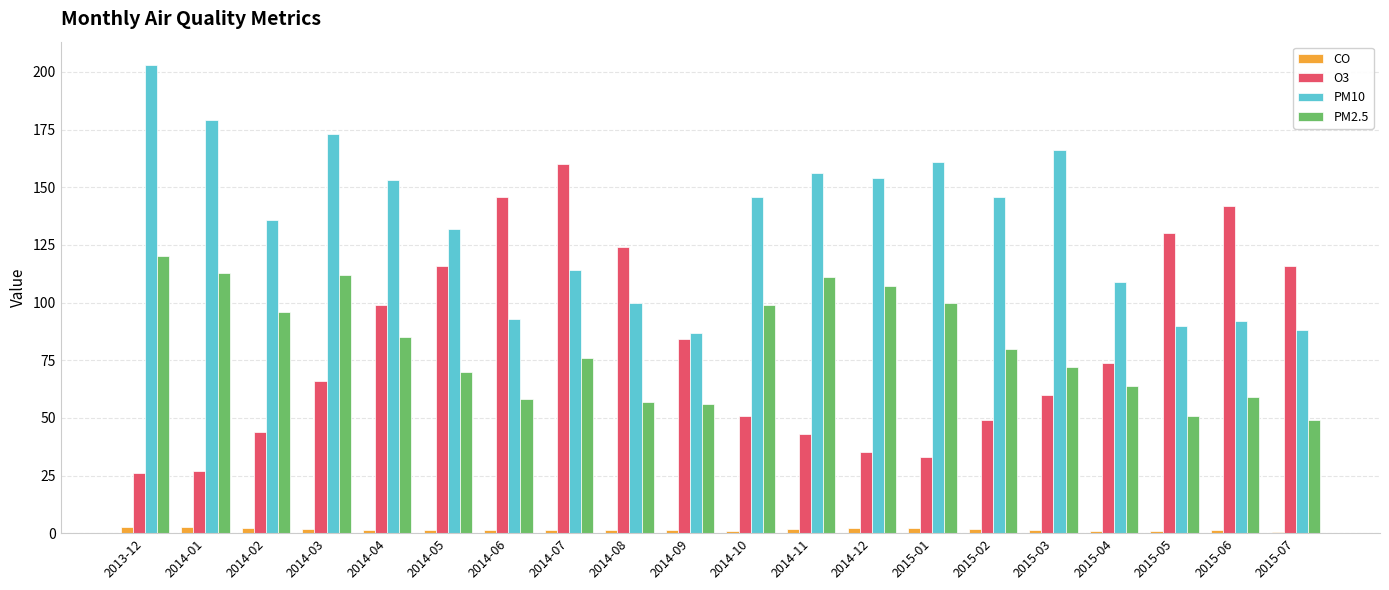

Rank the series by their maximum value, from highest to lowest.

PM10, O3, PM2.5, CO